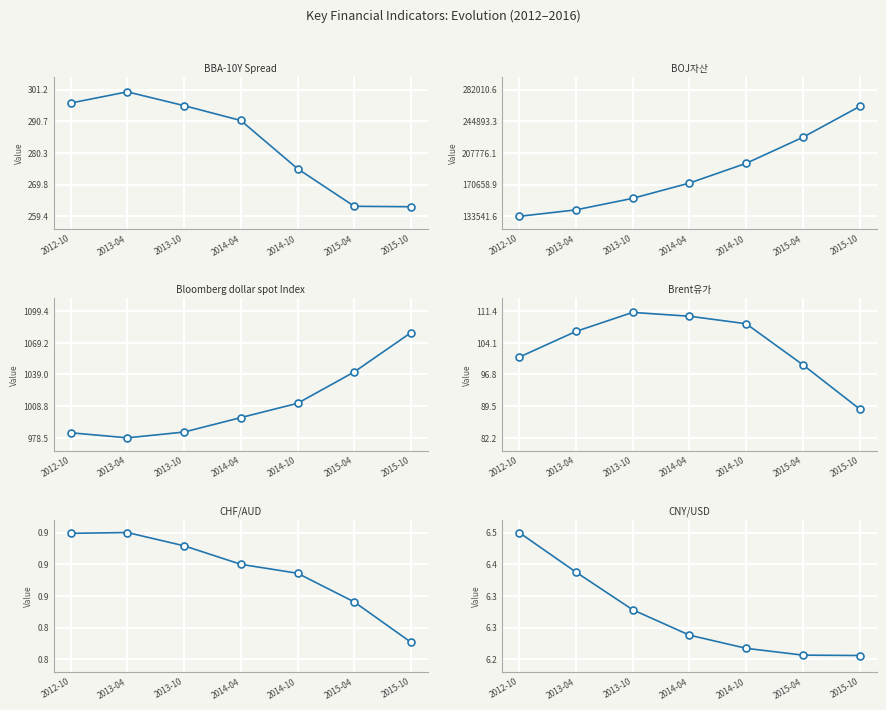

What is the average value of the BOJ자산 series?

183655.5